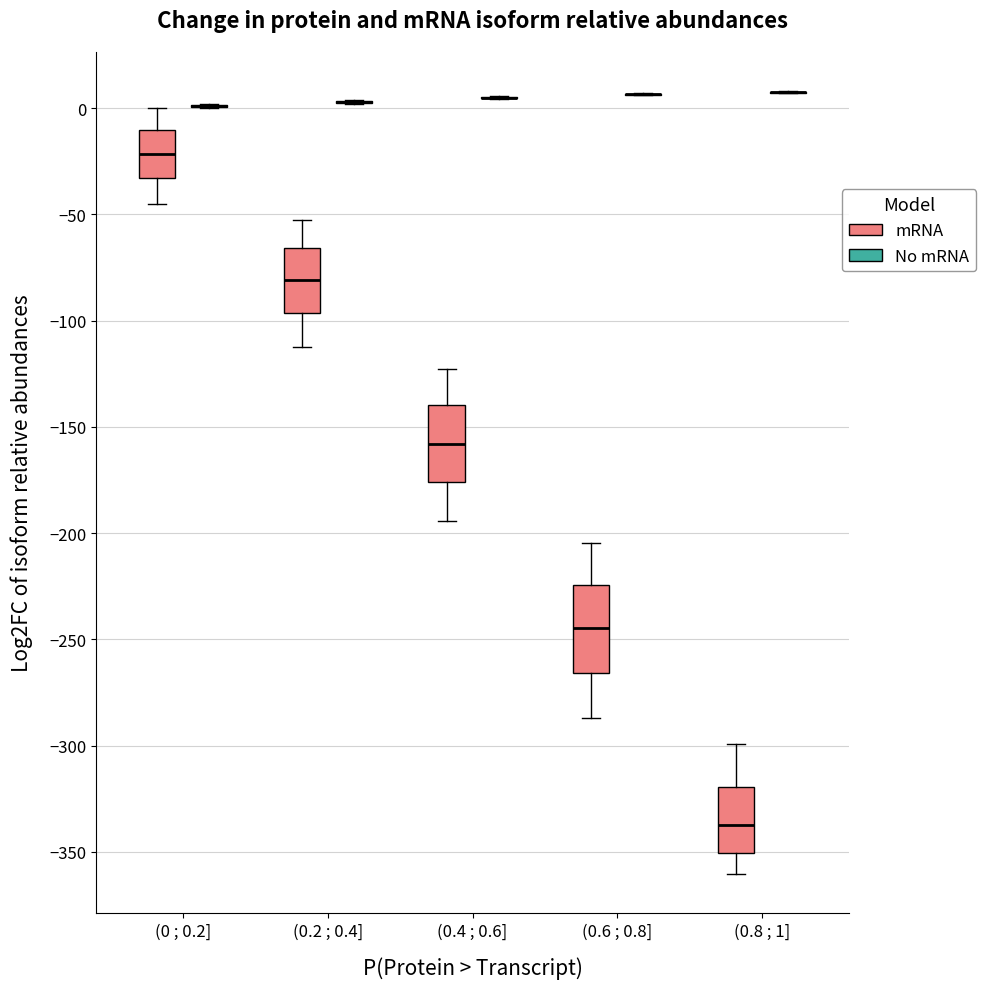

Comparing the boxes themselves (not the whiskers), which one is the tallest?

(0.6 ; 0.8] (mRNA)